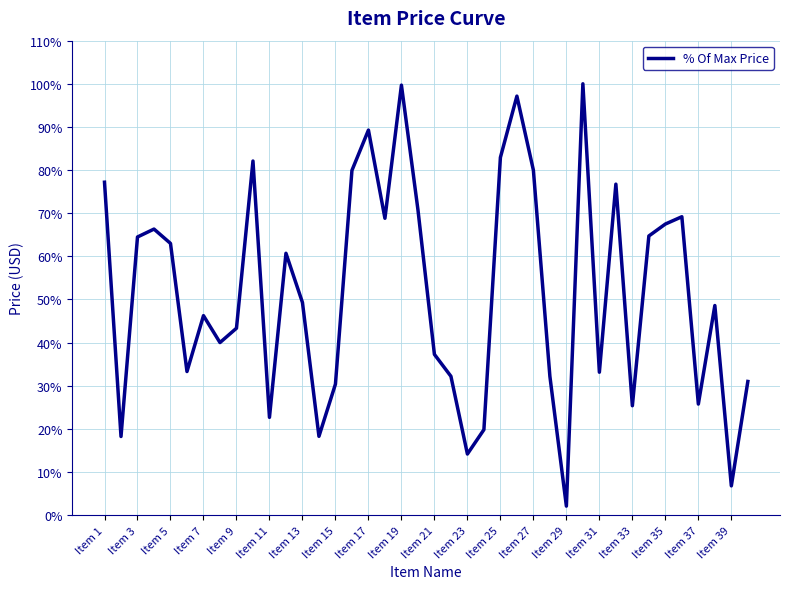

What is the greatest value displayed?

100.0